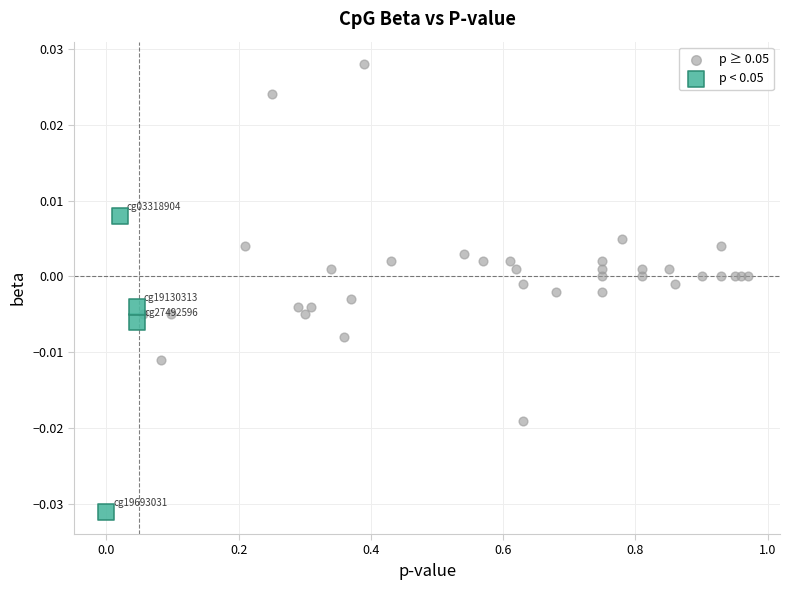

Which series reaches the minimum Y coordinate?

p < 0.05